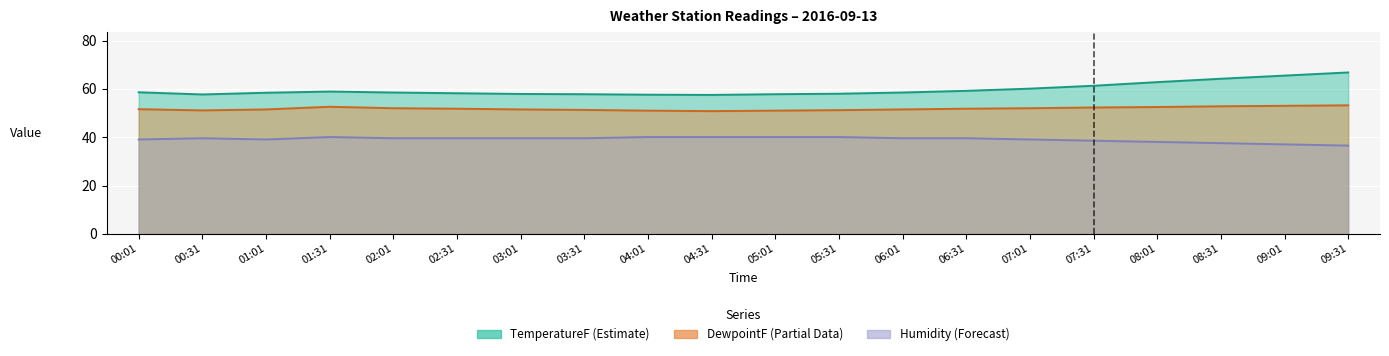

How many lines are shown in the chart?

3